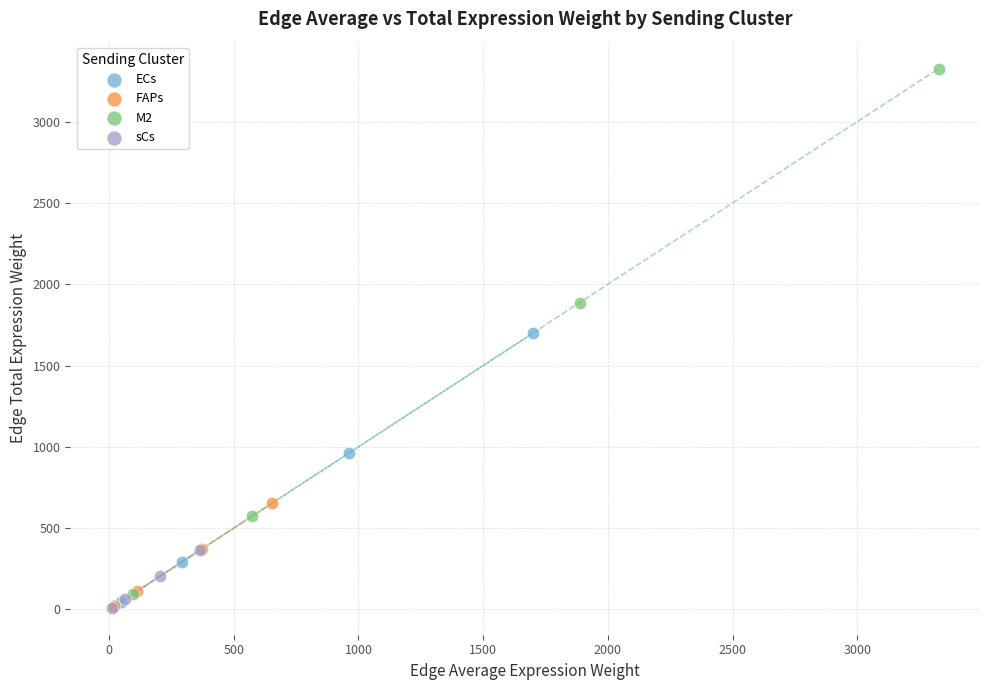

Which series contains the highest Y value?

M2